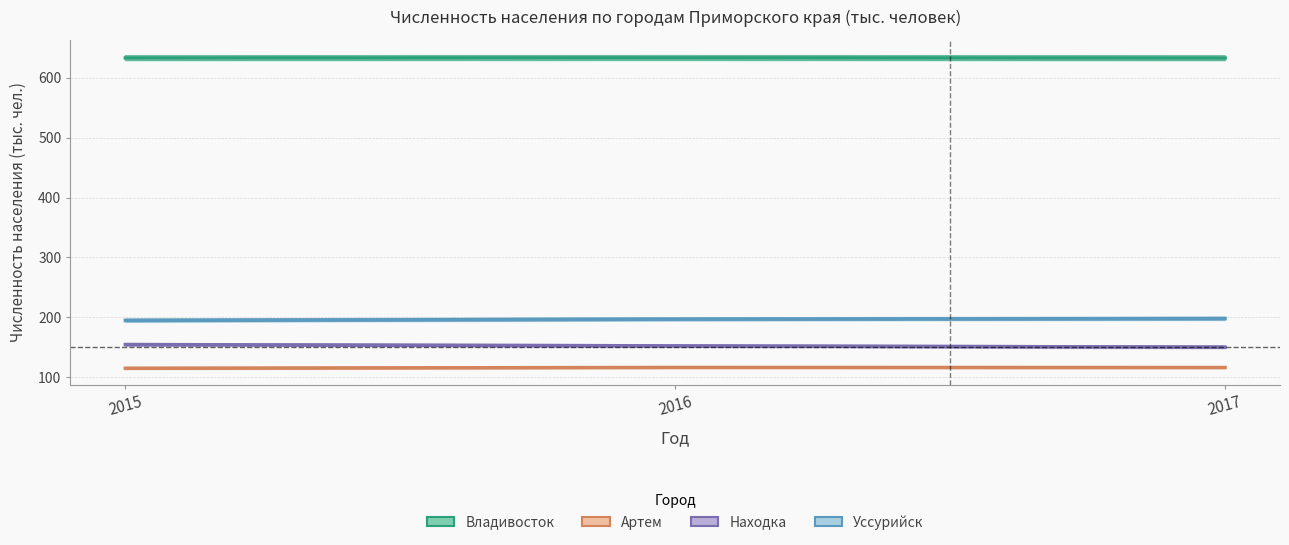

The value of Находка at 2016 is 152.3. True or false?

True